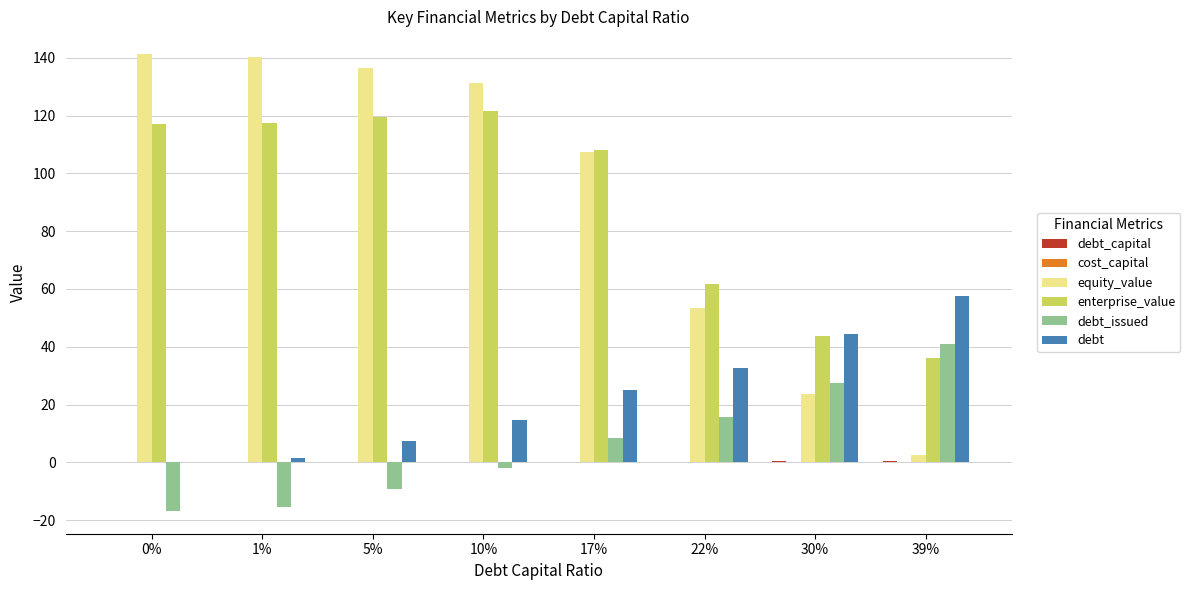

Is it true that equity_value equals 74.7 at 22%?

False